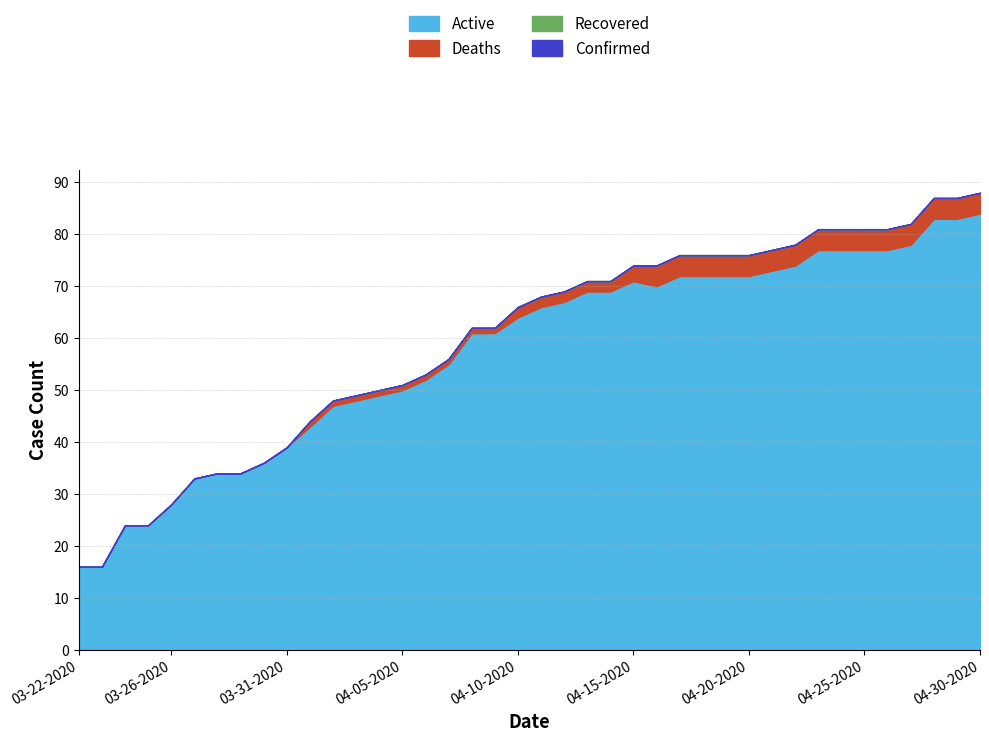

The value of Recovered at 04-19-2020 is 0. True or false?

True